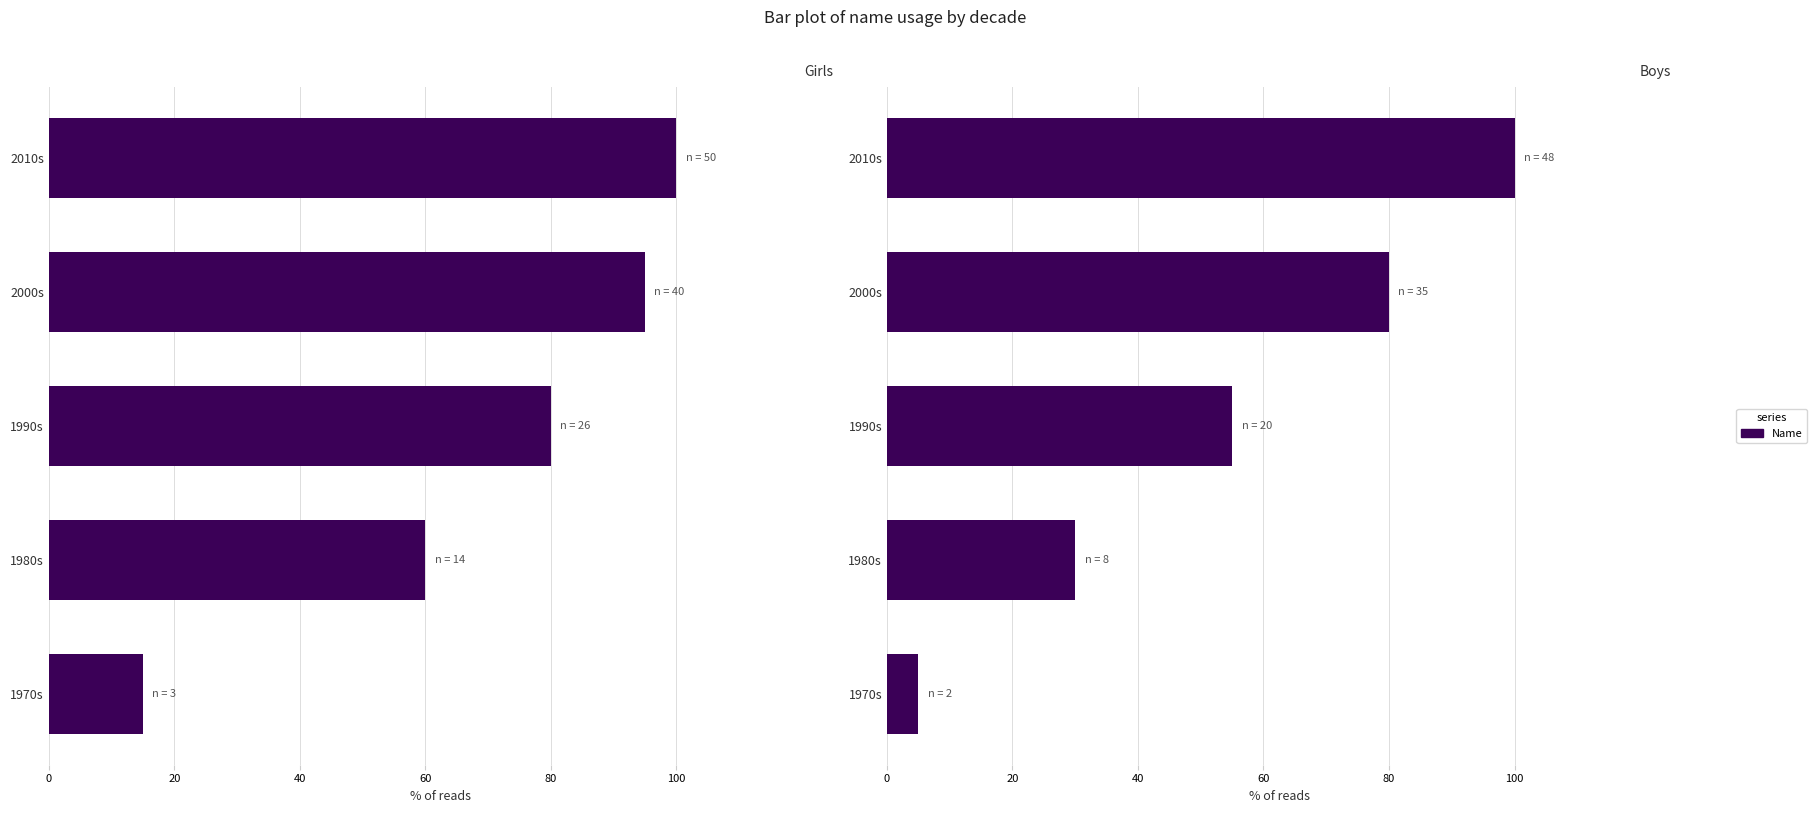

Reading right to left, extract all data points from this chart.

Girls: 100	95	80	60	15
Boys: 100	80	55	30	5